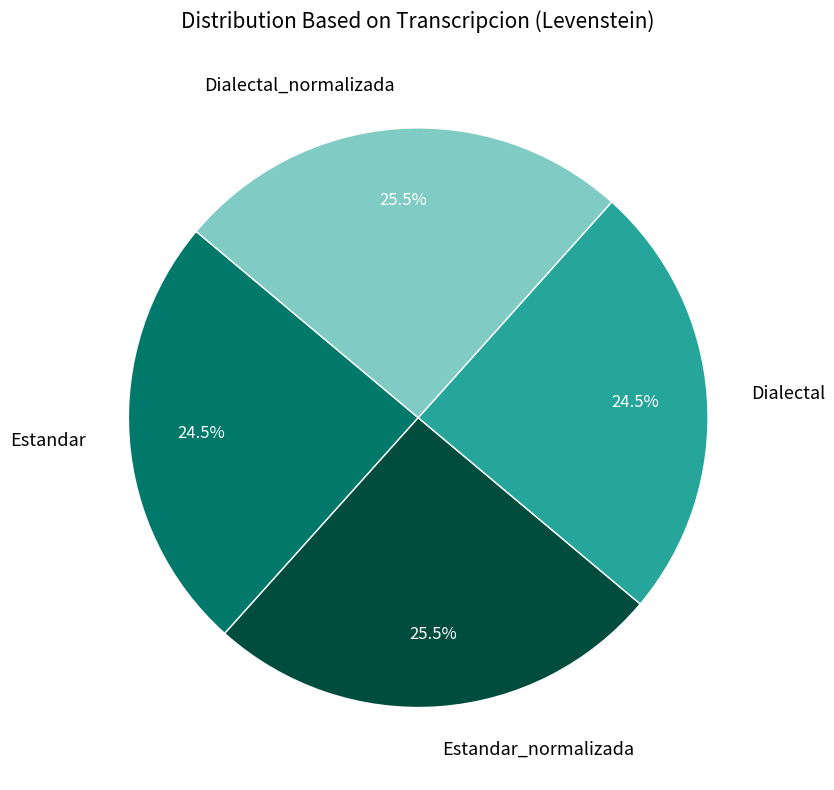

Is it true that Dialectal is 16% of the pie?

False